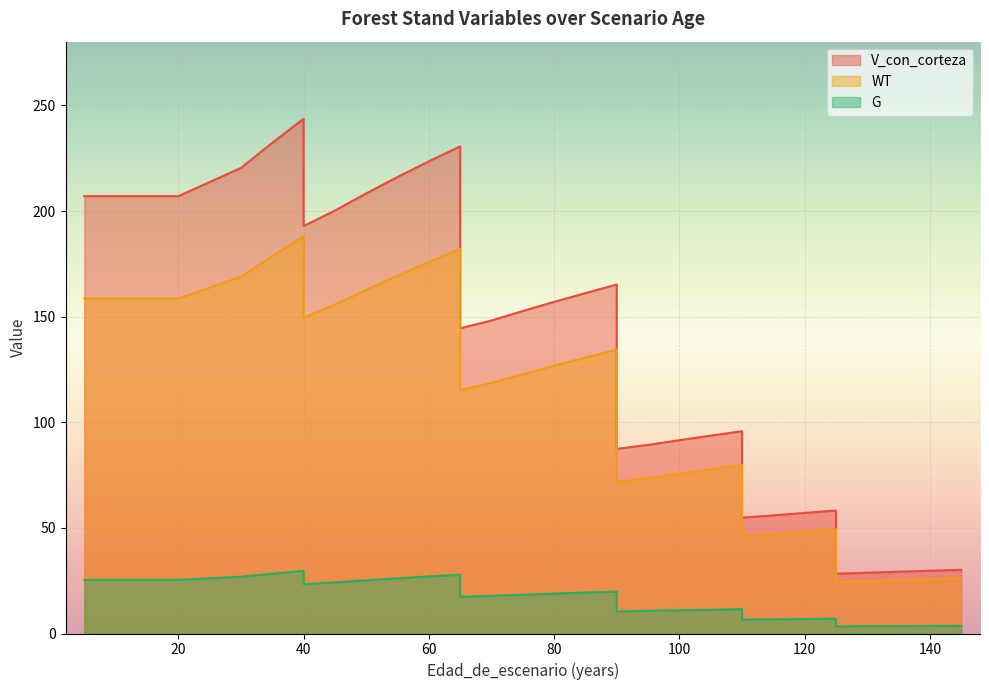

Which series has the largest range (max minus min)?

V_con_corteza